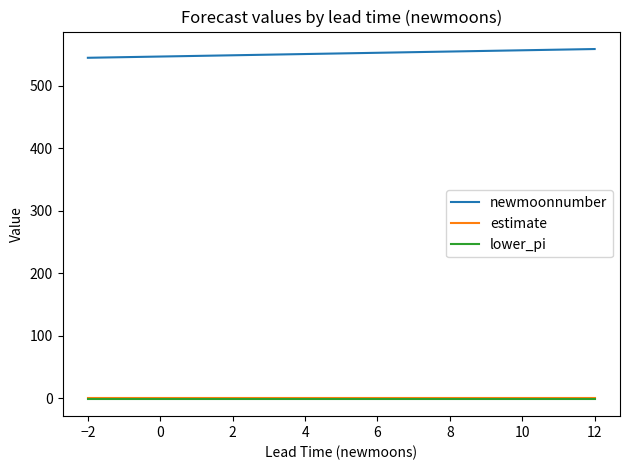

Which series has the largest total across all categories?

newmoonnumber